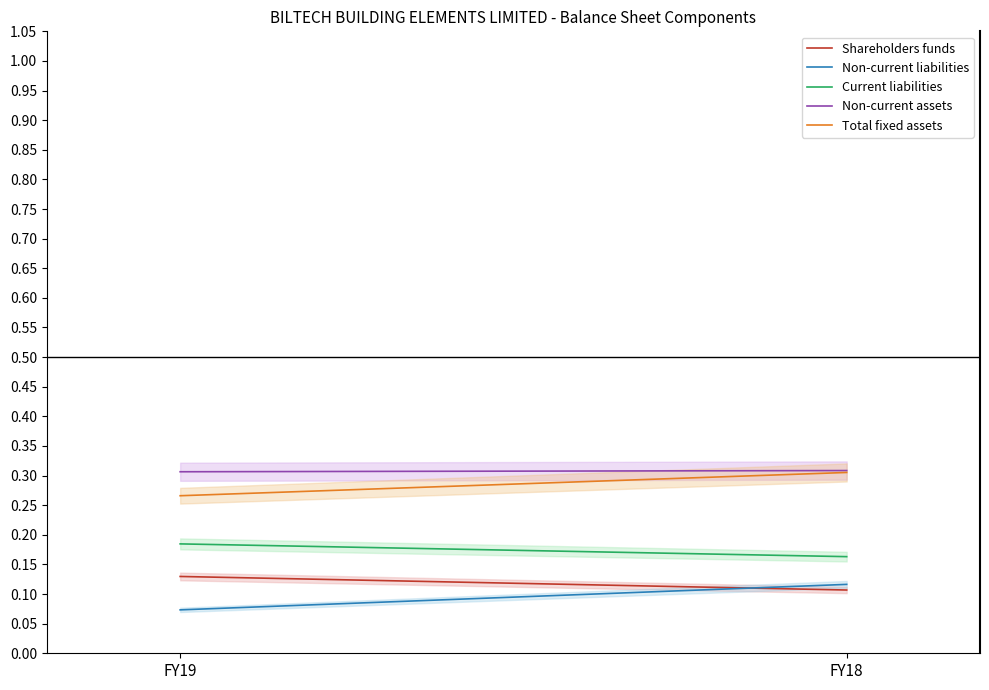

What is the value of the Total fixed assets point at the 1st from the left?

0.3